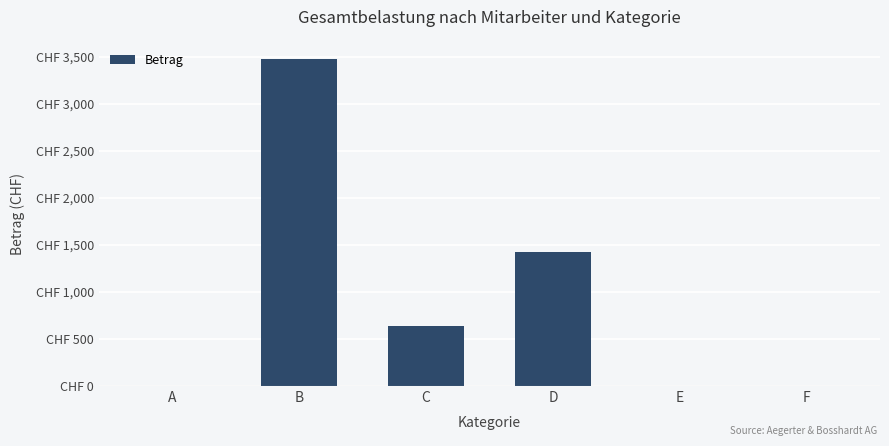

What is the ratio of the value at D to the value at C?

2.2